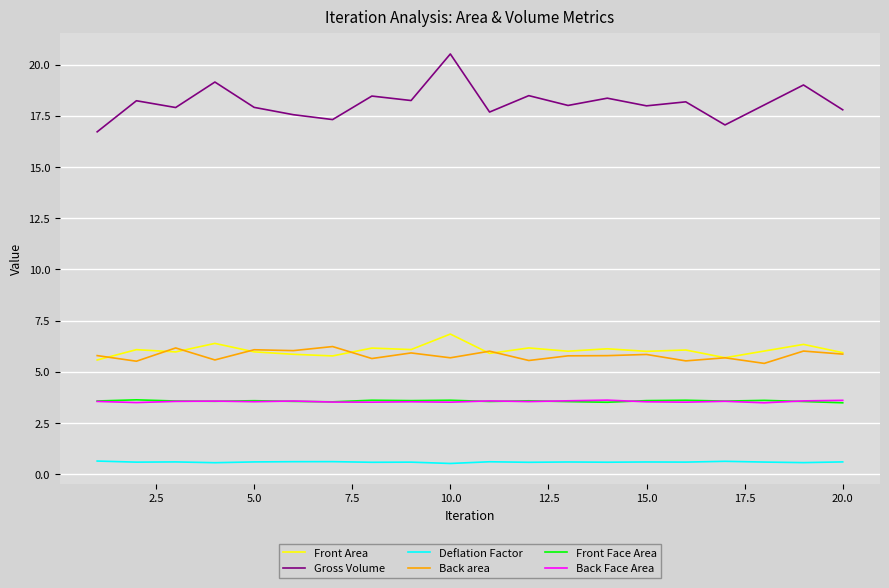

Which series has the largest total across all categories?

Gross Volume